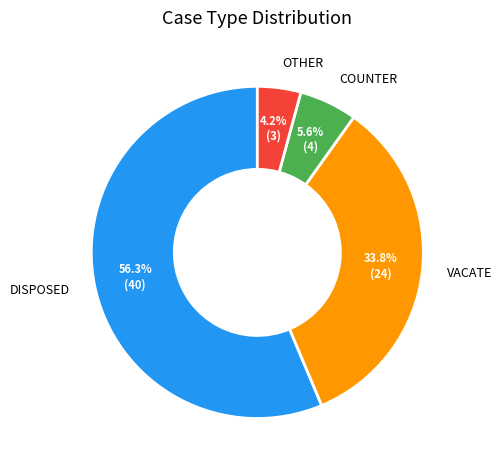

To the nearest percent, what is the difference between the largest and smallest slice percentages?

52%